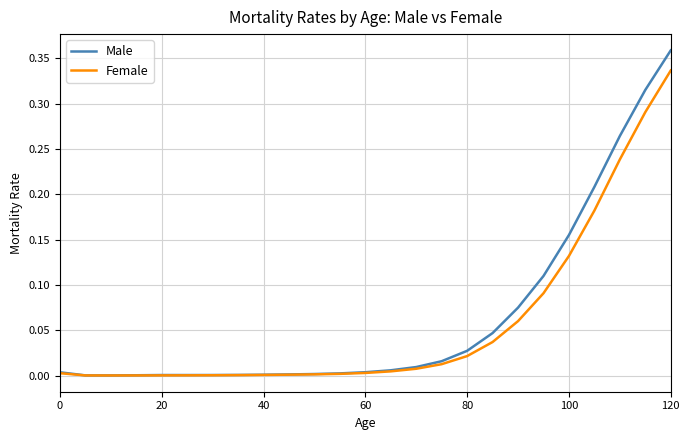

How many lines are shown in the chart?

2